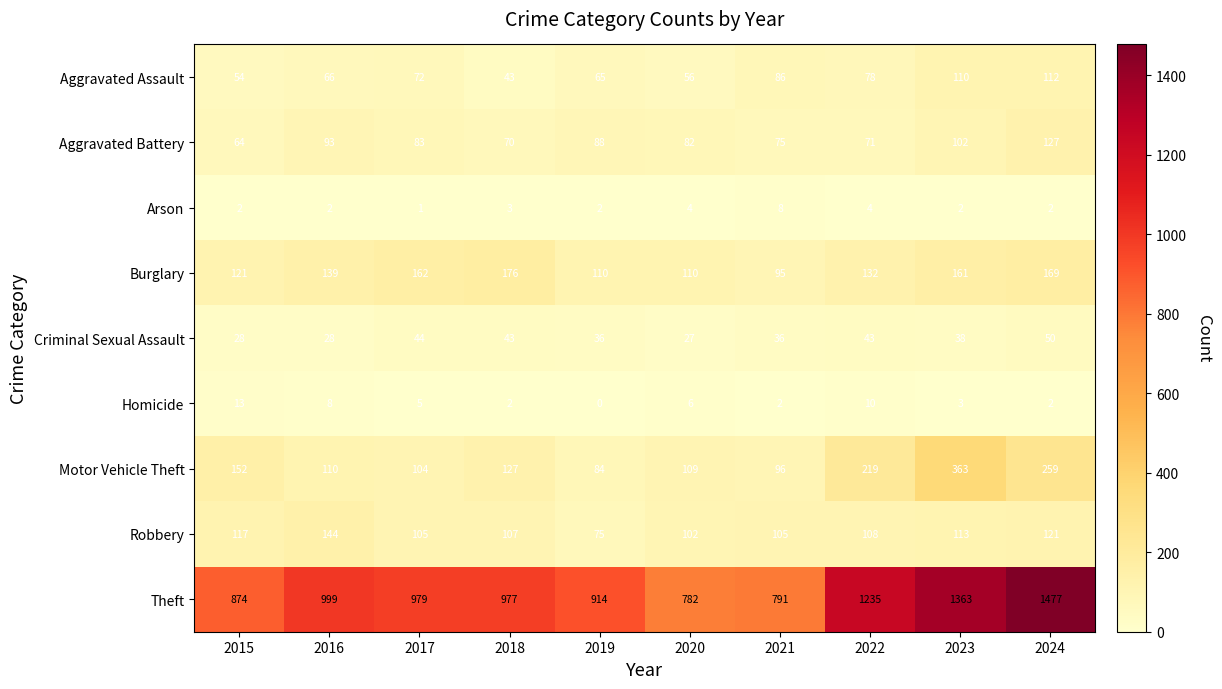

Count the number of data series in this chart.

9